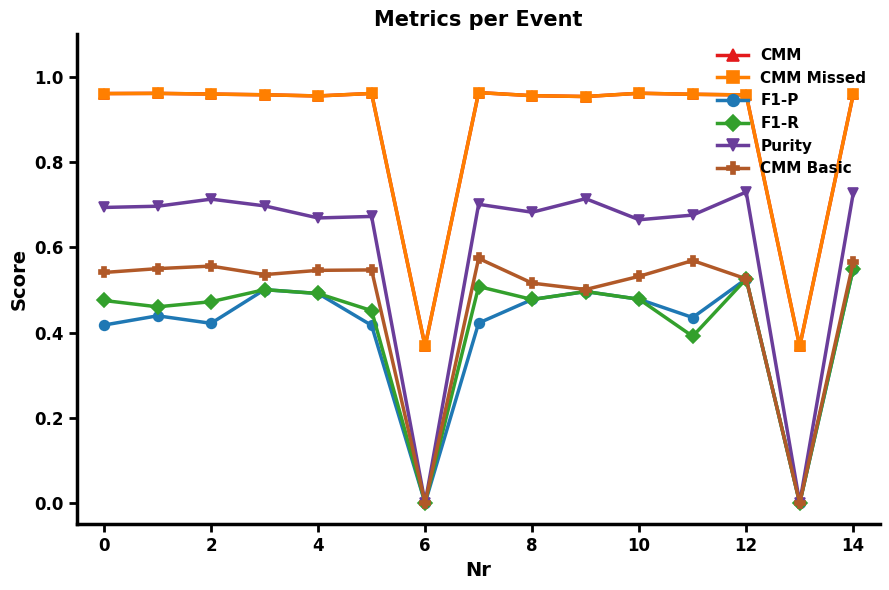

Is this an area chart (filled region under the line)?

No